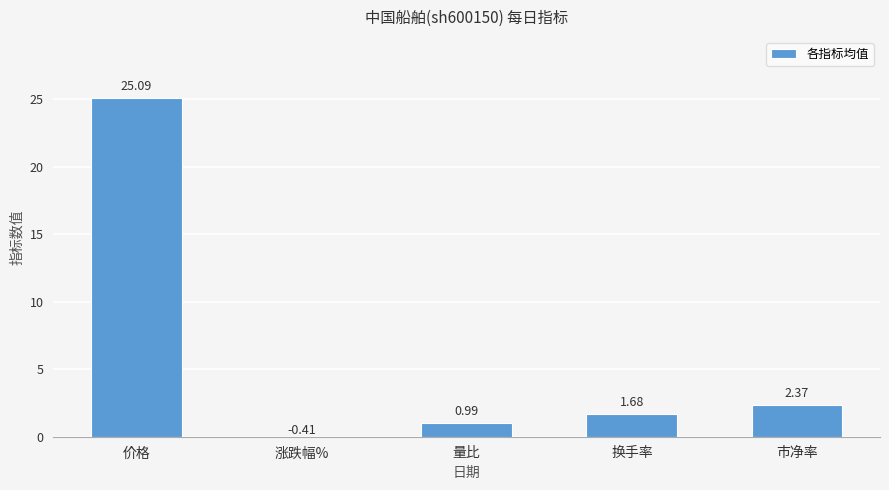

List the labels in order of value, largest first.

价格, 市净率, 换手率, 量比, 涨跌幅%